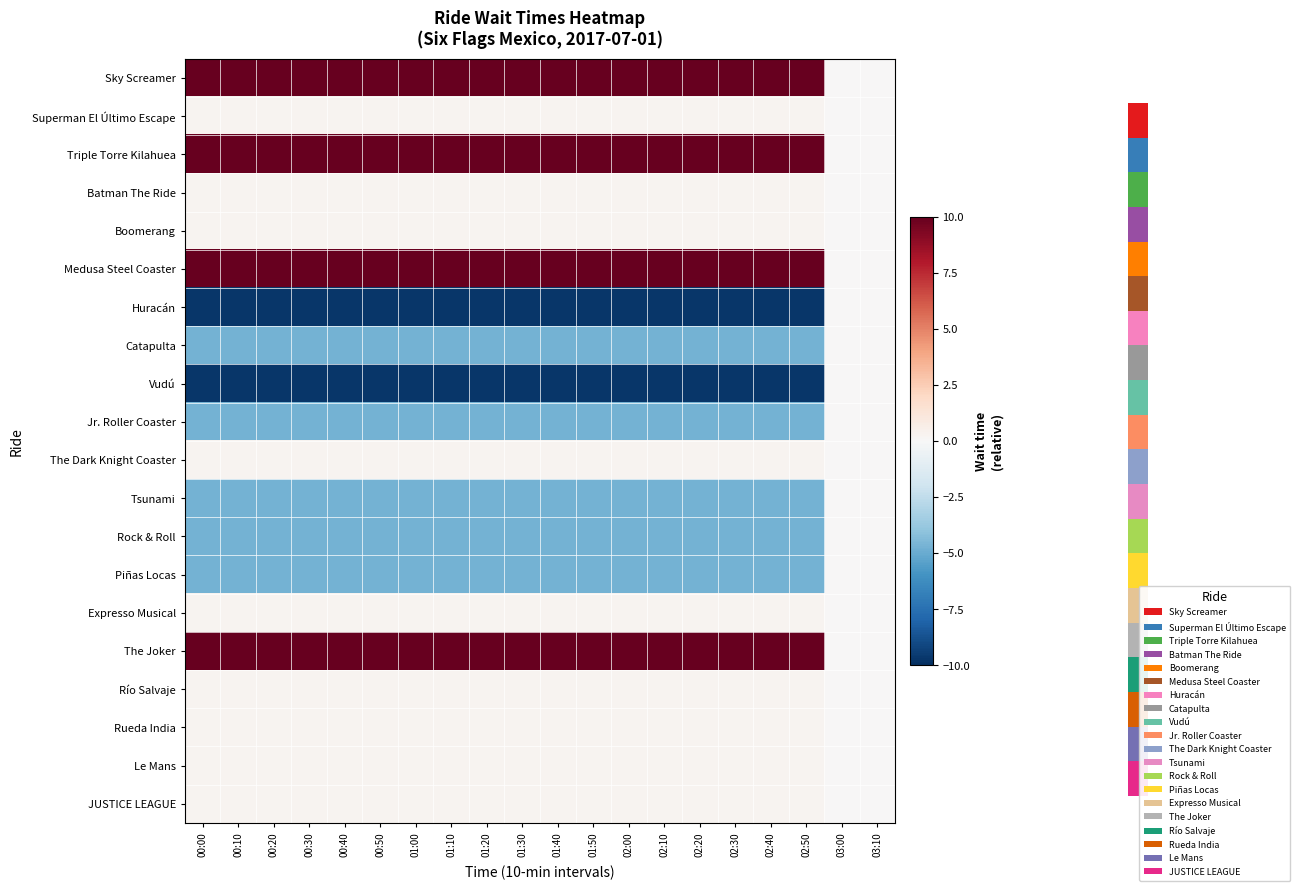

What is the minimum value shown in the chart?

-9.8